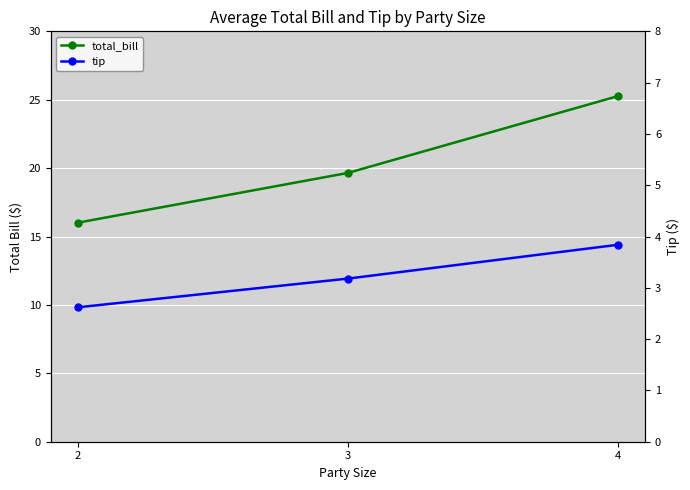

What is the spread (max minus min) of values at 2?

13.4